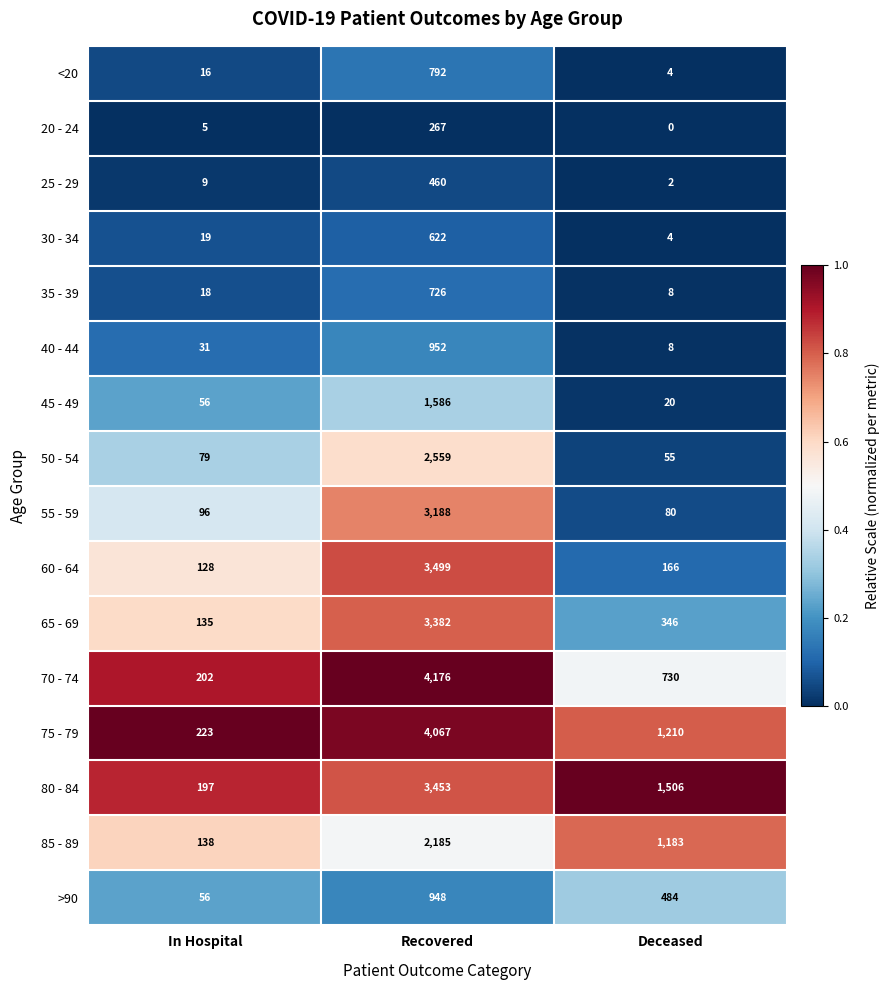

Which series changed the most between In Hospital and Deceased?

80 - 84